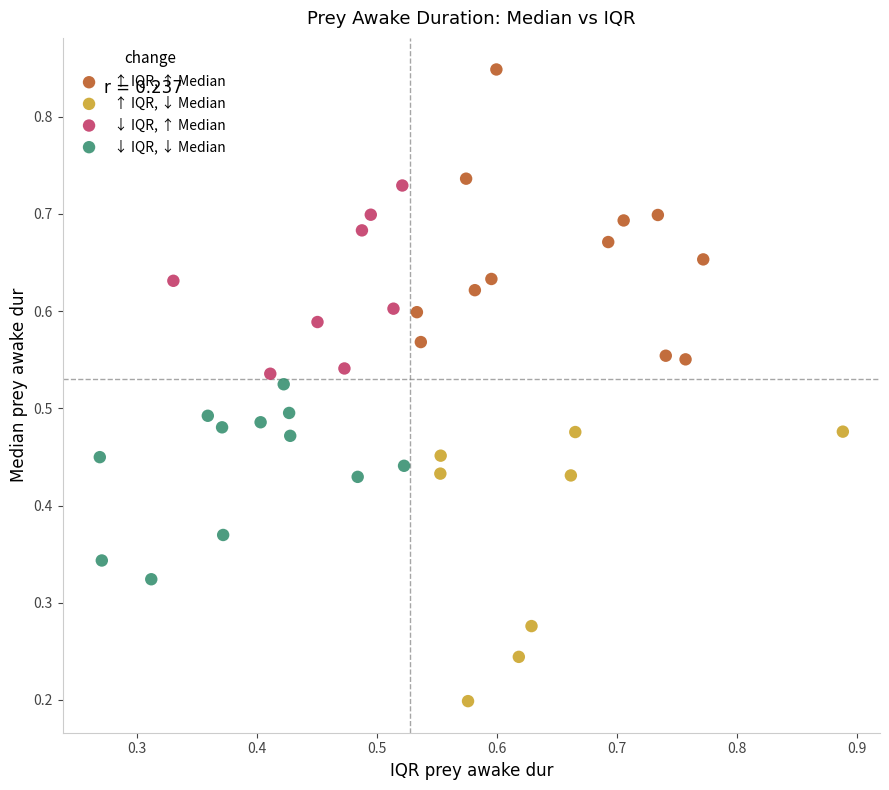

Which series contains the lowest Y value?

↑ IQR, ↓ Median